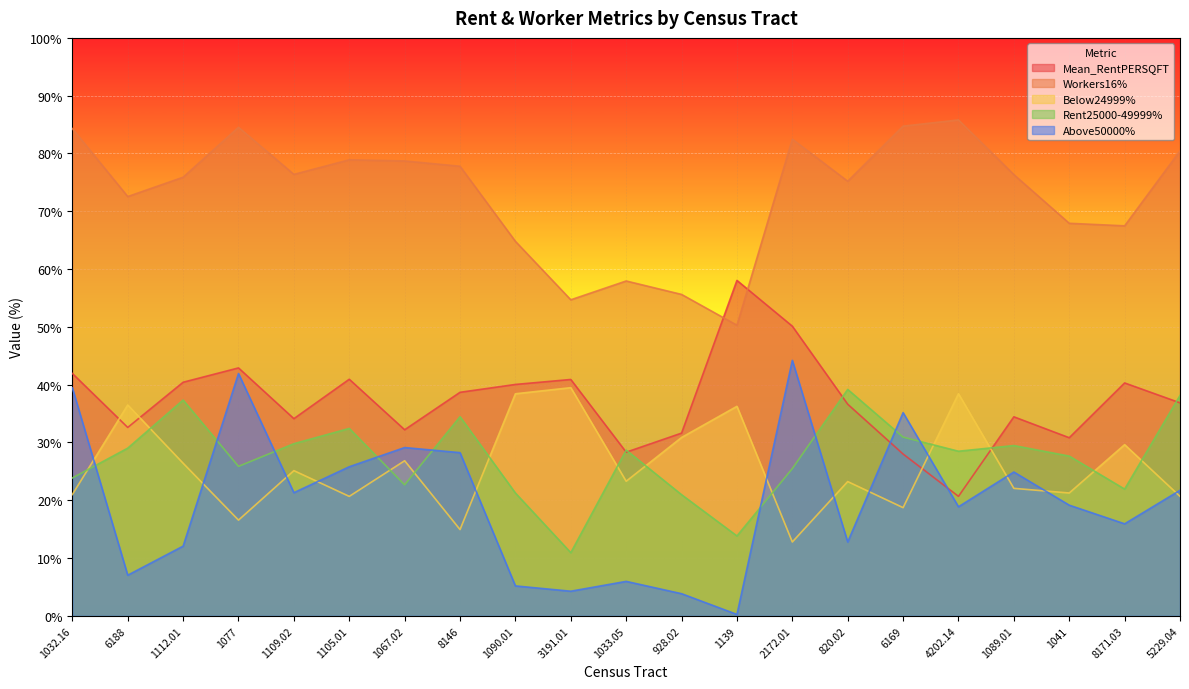

How many values in the Above50000% series are below 19?

10